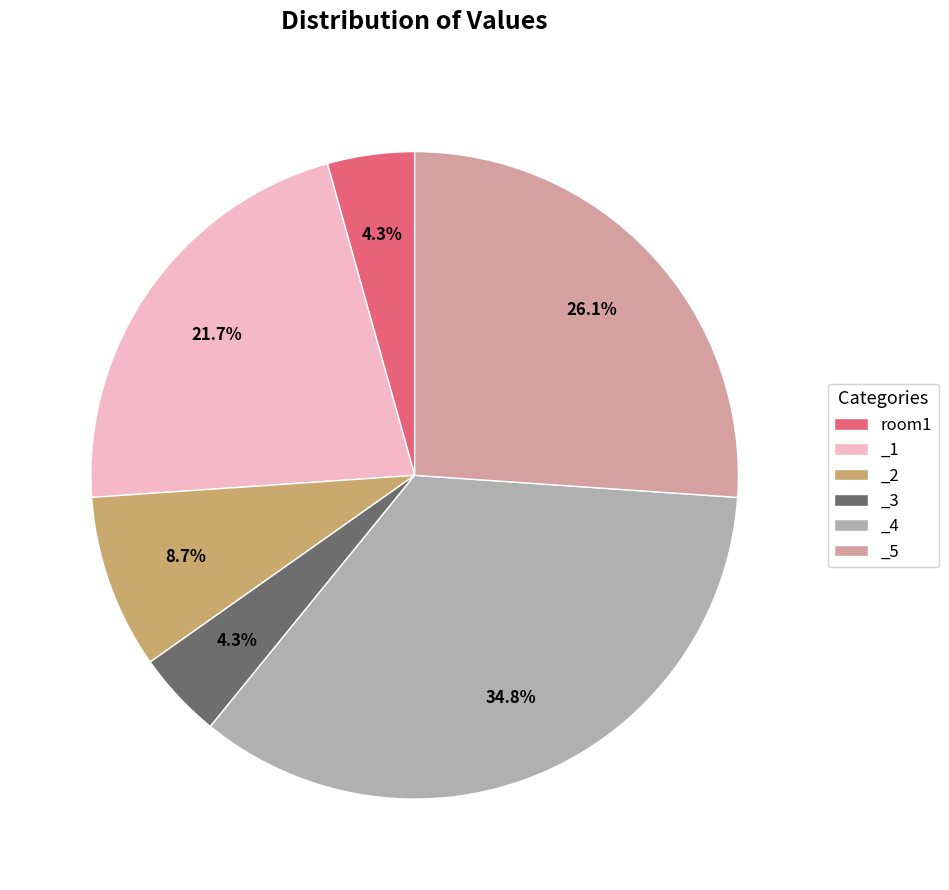

How much of the chart is everything except _4?

65.2%